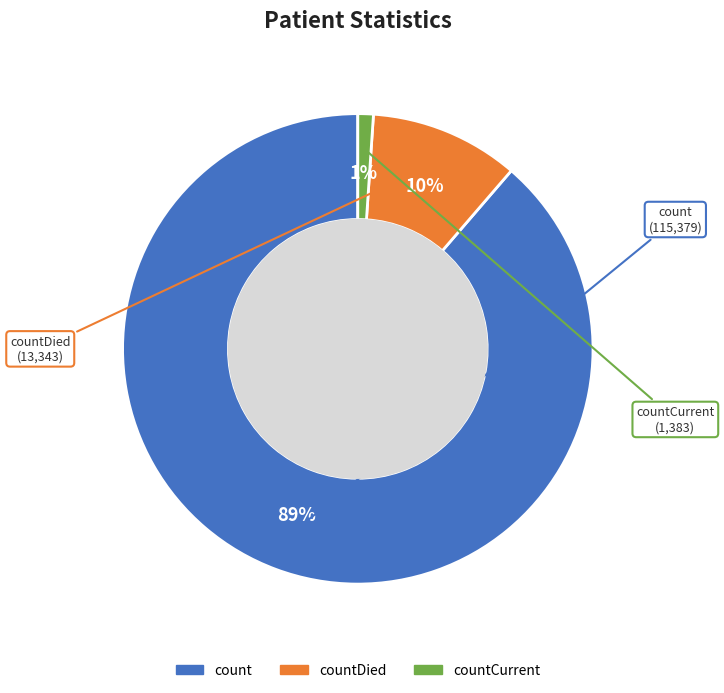

What is the largest slice in the pie chart?

count